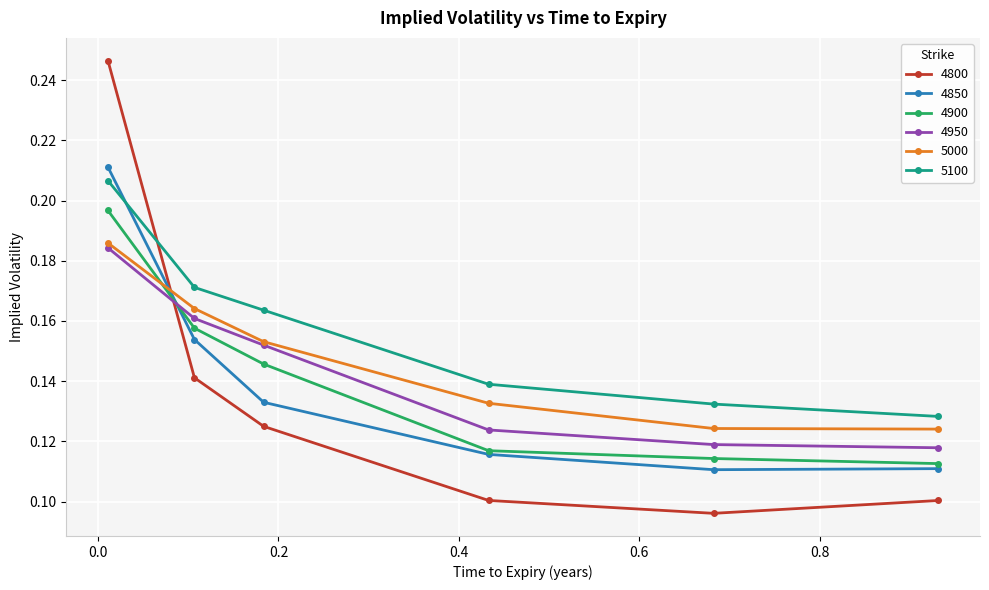

How many 4900 values are between 0 and 1?

6